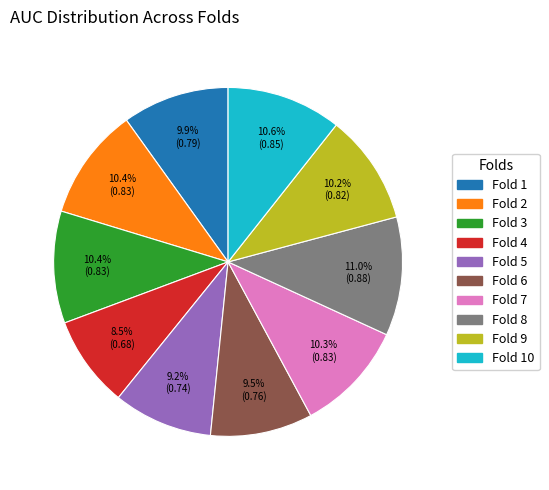

The Fold 6 slice represents 4% of the pie. True or false?

False